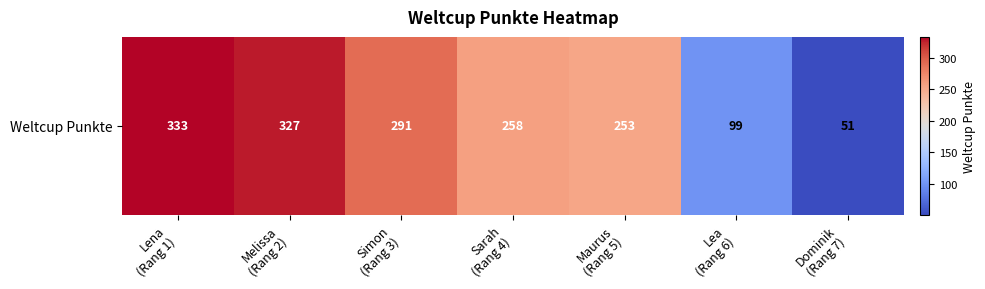

Which label corresponds to the largest value in the chart?

Lena
(Rang 1)